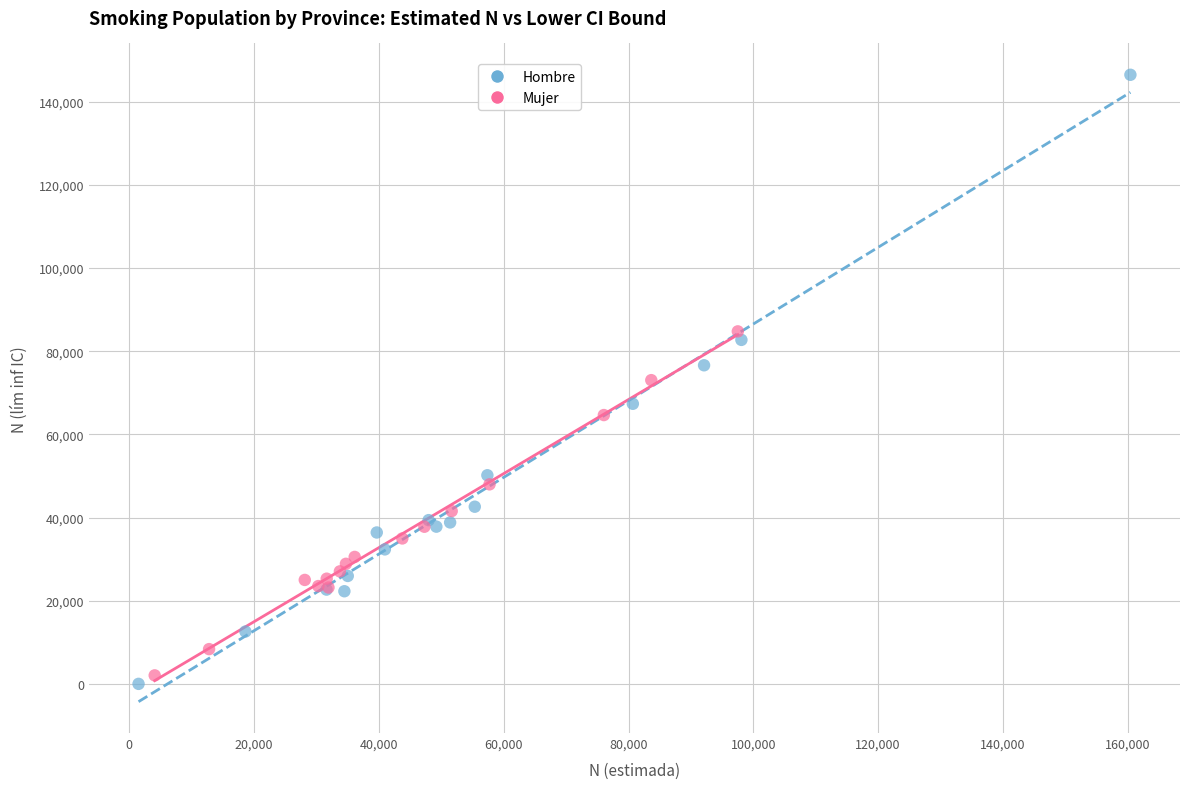

Which series has the largest Y range (max minus min)?

Hombre